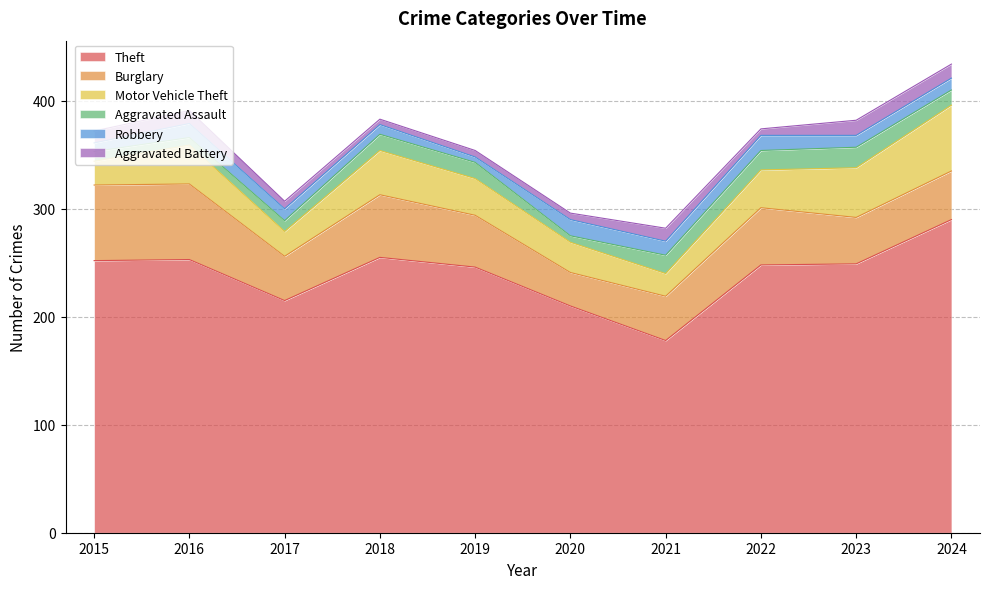

What are all the series names shown in the legend?

Theft, Burglary, Motor Vehicle Theft, Aggravated Assault, Robbery, Aggravated Battery